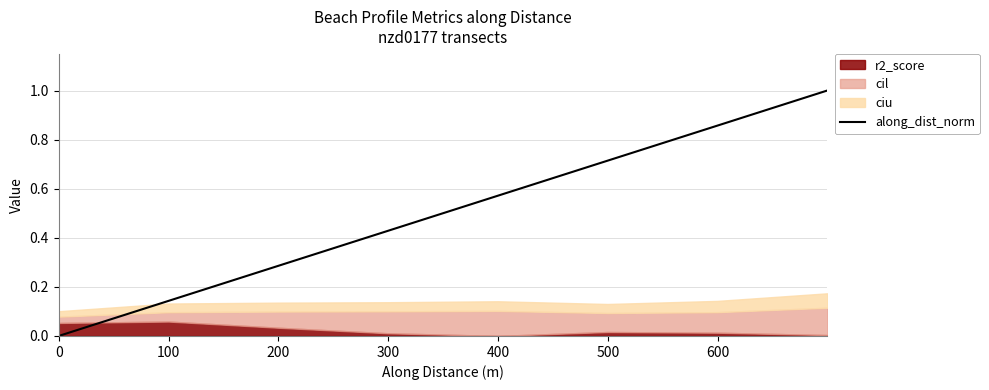

What is the highest value of the along_dist_norm series?

1.0